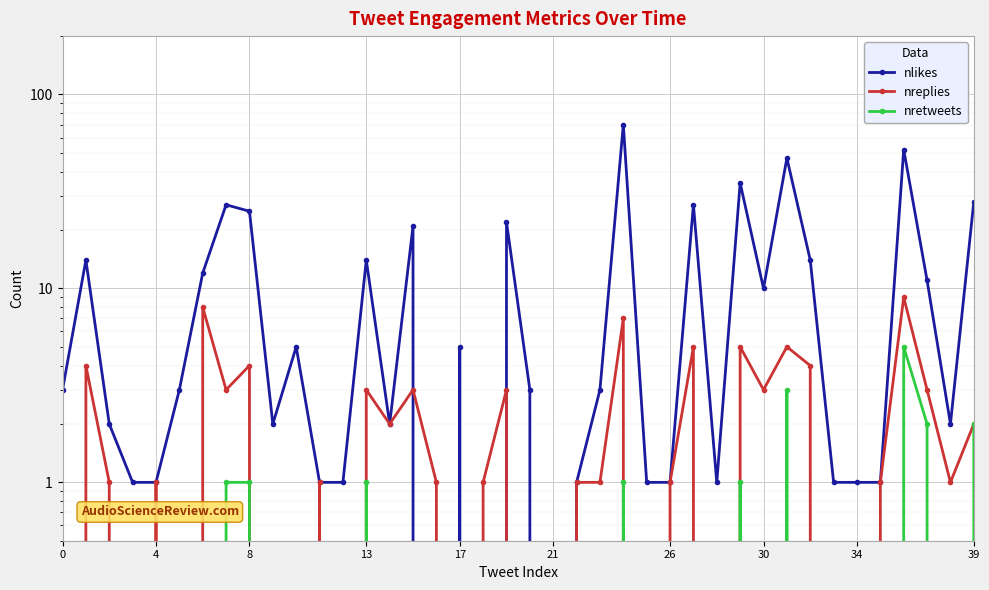

Which series has the largest total across all categories?

nlikes